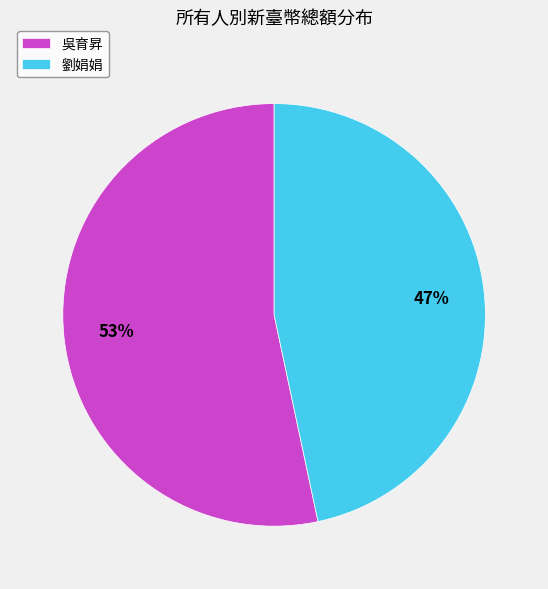

Rank the categories by value from lowest to highest.

劉娟娟, 吳育昇